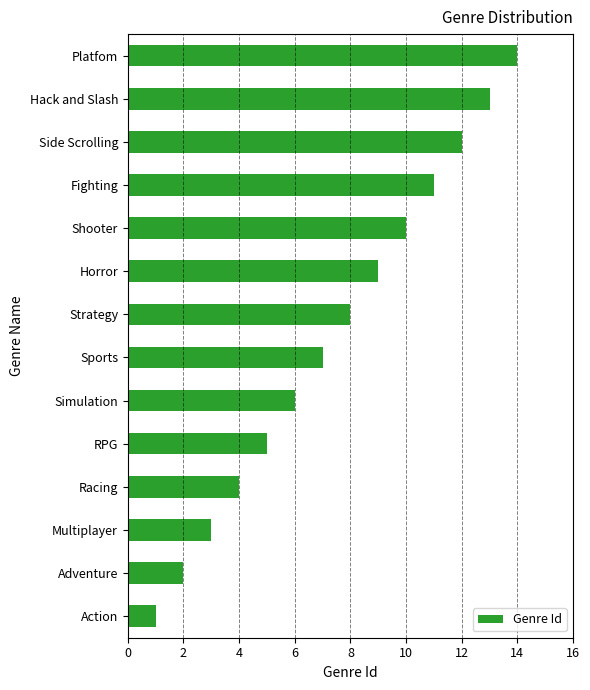

The chart shows a value of 12 at Side Scrolling. True or false?

True